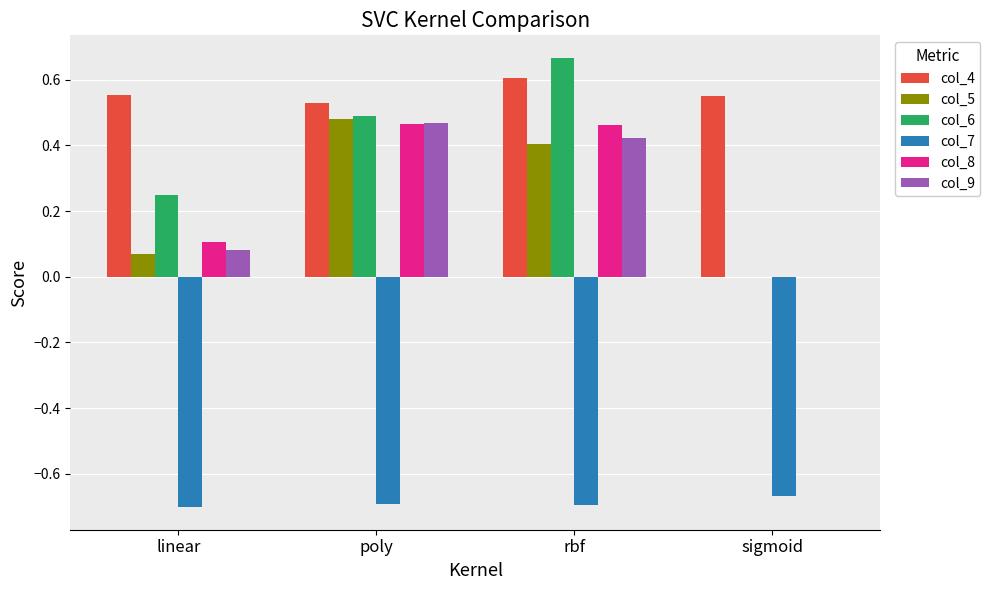

True or false: col_5 has a value of 0.7 at rbf.

False